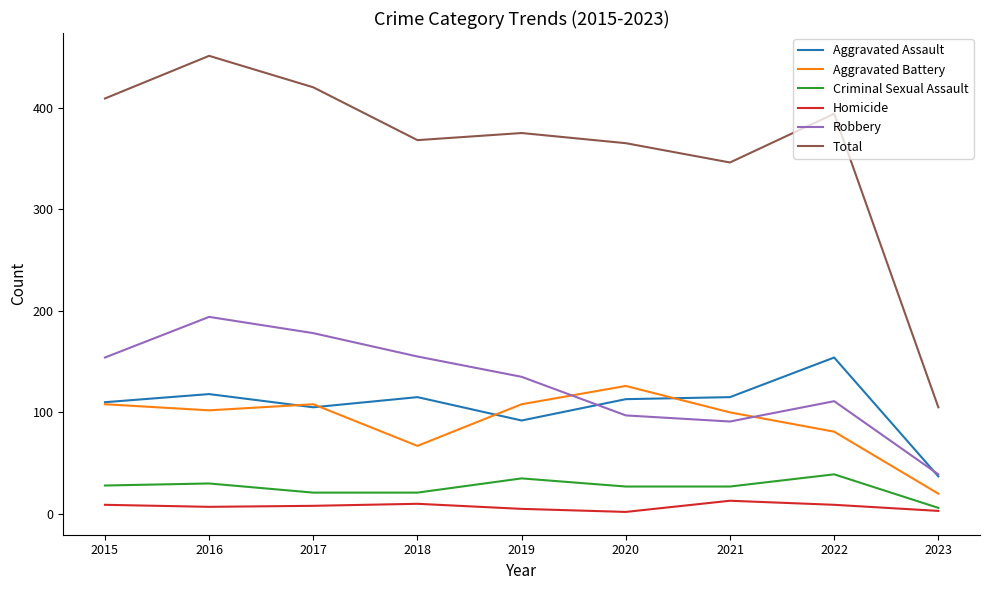

The value of Criminal Sexual Assault at 2016 is 53. True or false?

False